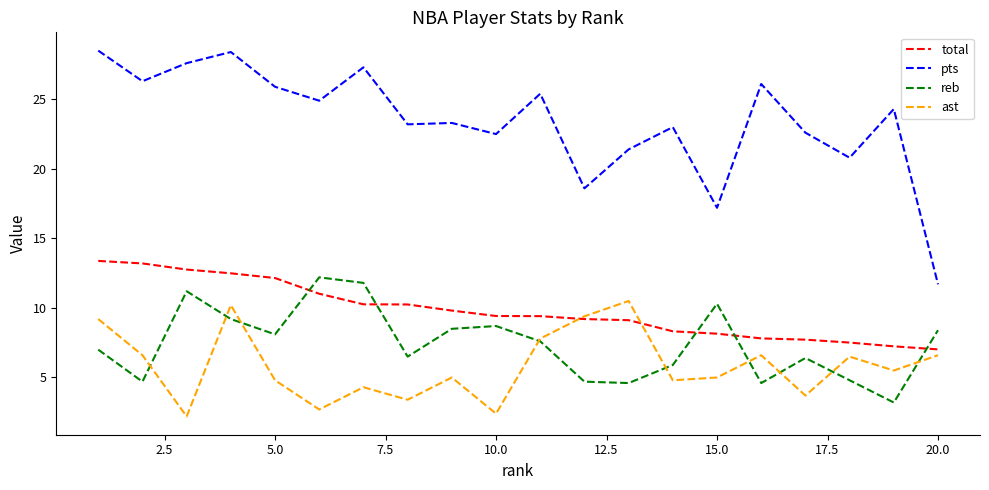

What are all the series names shown in the legend?

total, pts, reb, ast